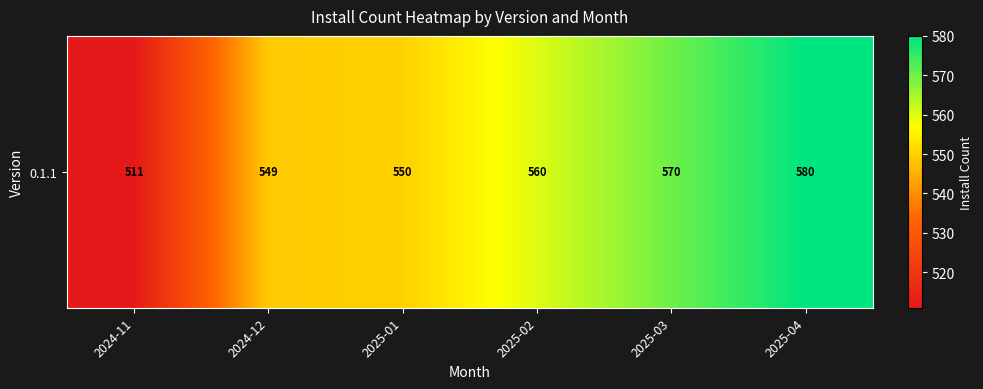

Is it true that the value at 2024-11 is 511?

True